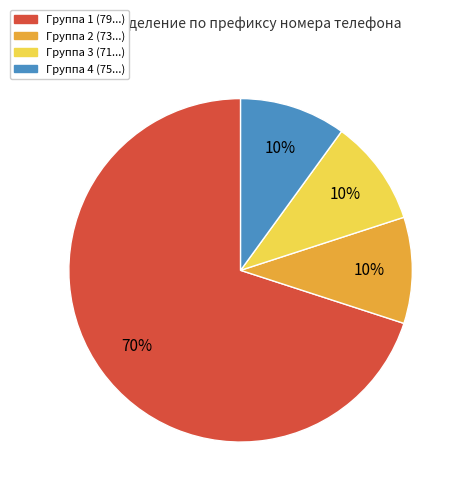

To the nearest percent, what percentage of the pie is Группа 3 (71...)?

10%